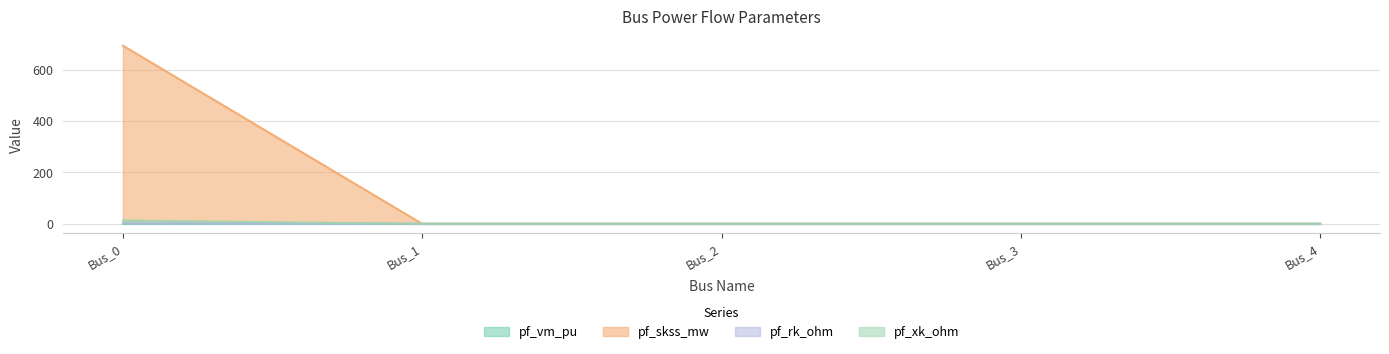

Reading right to left, extract all data points from this chart.

pf_vm_pu: Bus_4=0.4	Bus_3=0.5	Bus_2=0.4	Bus_1=0.4	Bus_0=0.4
pf_skss_mw: Bus_4=0.0	Bus_3=0.0	Bus_2=0.0	Bus_1=0.0	Bus_0=693.4
pf_rk_ohm: Bus_4=0.0	Bus_3=0.0	Bus_2=0.0	Bus_1=0.0	Bus_0=1.3
pf_xk_ohm: Bus_4=0.0	Bus_3=0.0	Bus_2=0.0	Bus_1=0.0	Bus_0=13.2